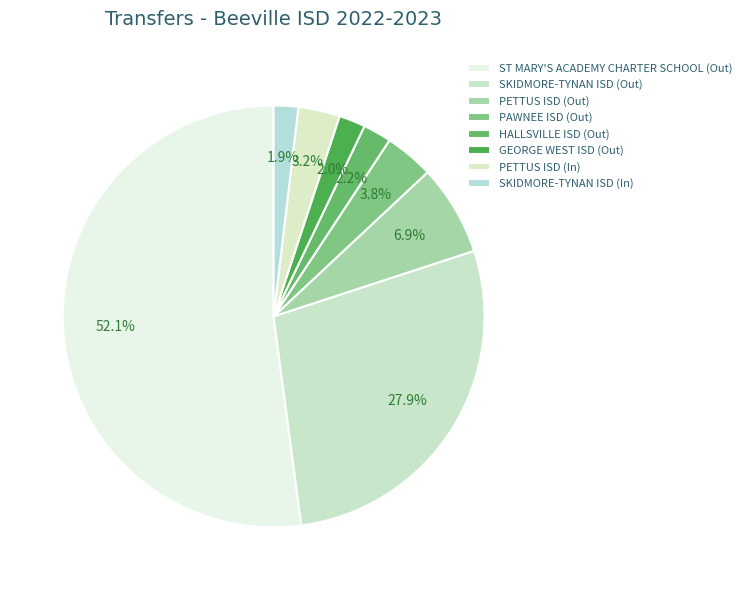

To the nearest percent, what is the difference between the largest and smallest slice percentages?

50%